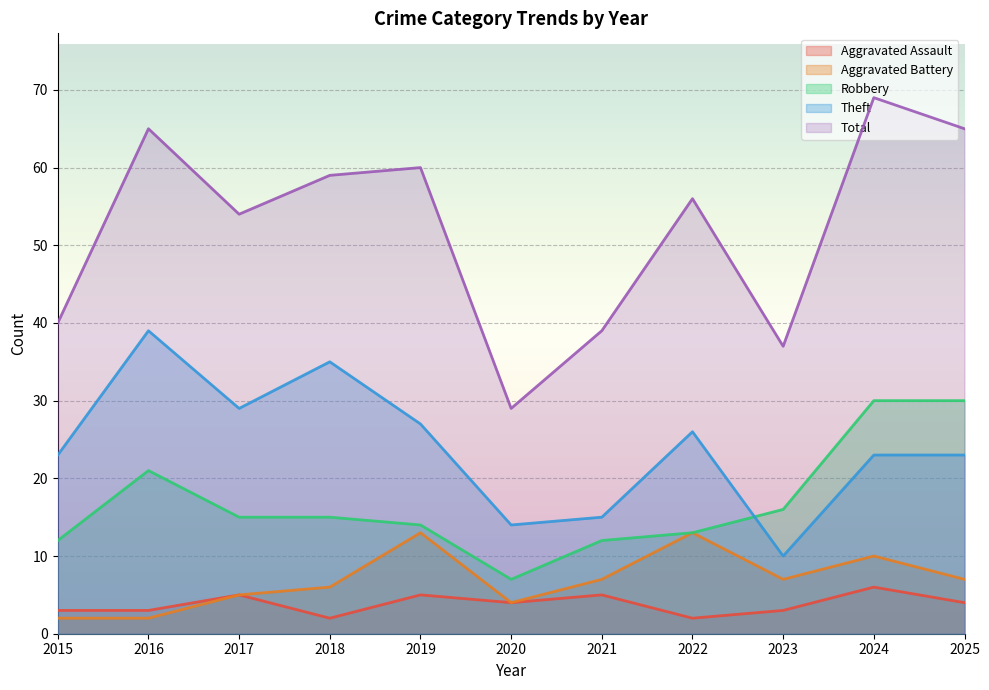

What is the difference between the Aggravated Battery values at 2016 and 2024?

8